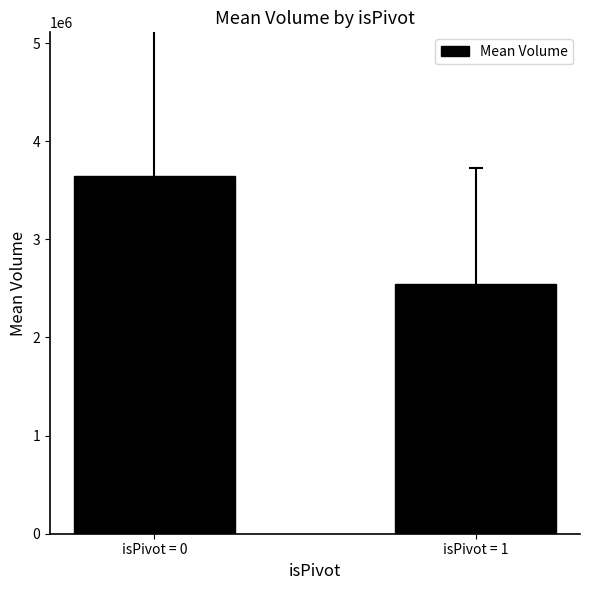

True or false: the data shows 5833054.9 at isPivot = 0.

False